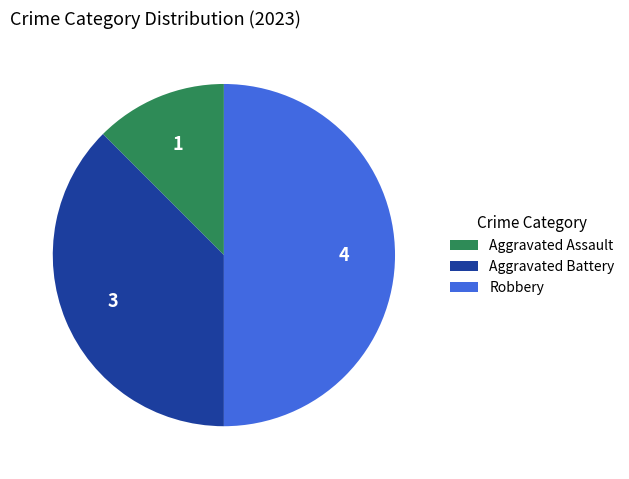

Which category has the smallest portion of the pie?

Aggravated Assault